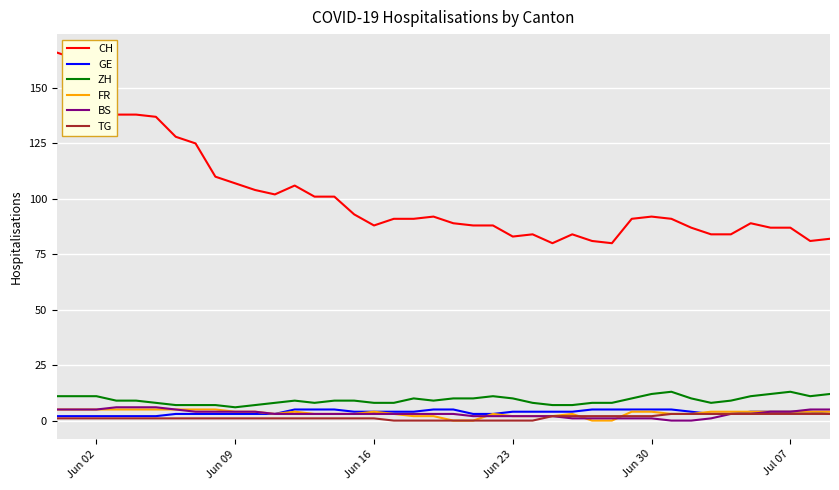

Which series has the largest total across all categories?

CH